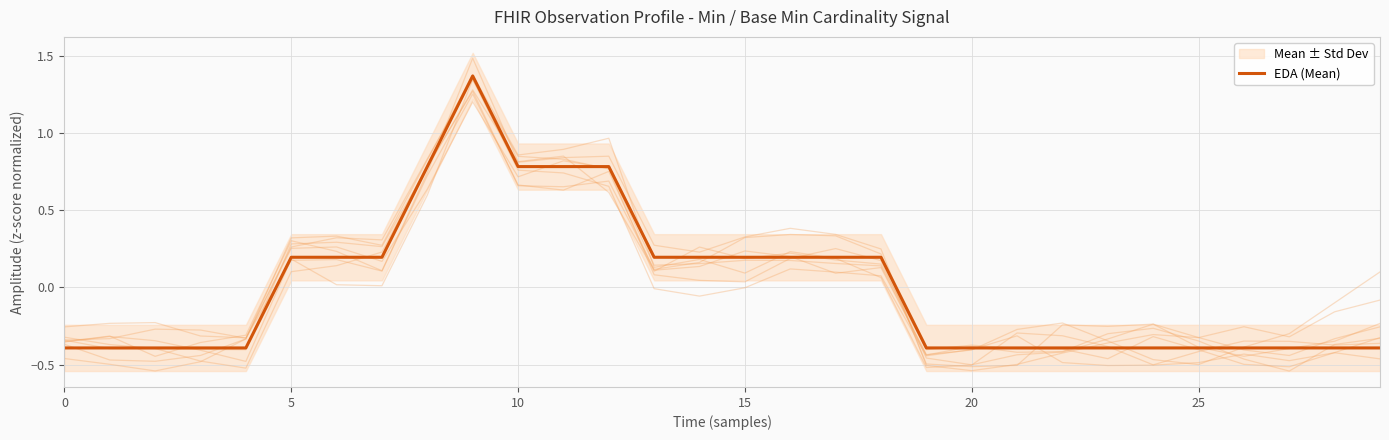

The chart shows a value of -0.4 at 27. True or false?

True